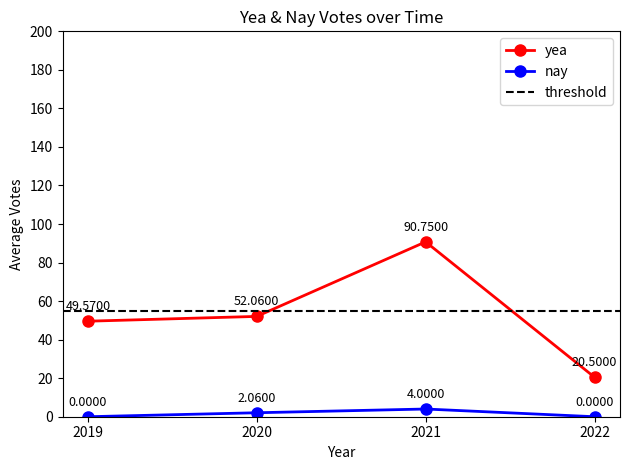

True or false: nay and yea cross at least once.

False